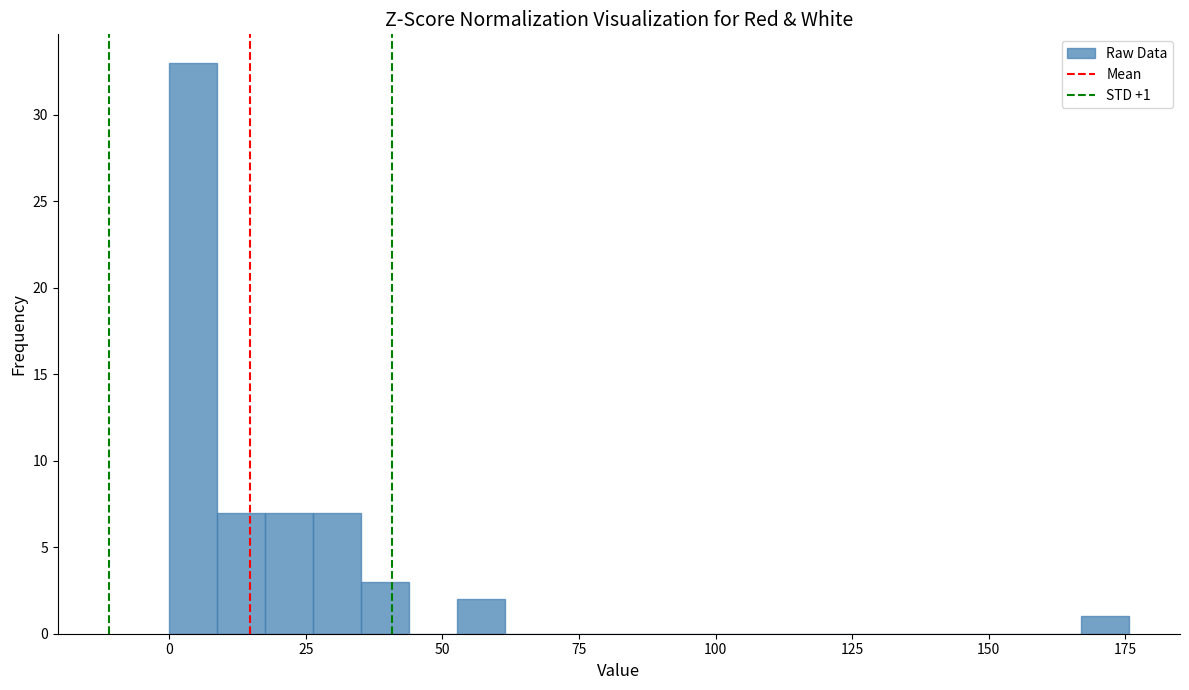

Read against the x-axis, roughly where is the centre of the tallest bar?

5